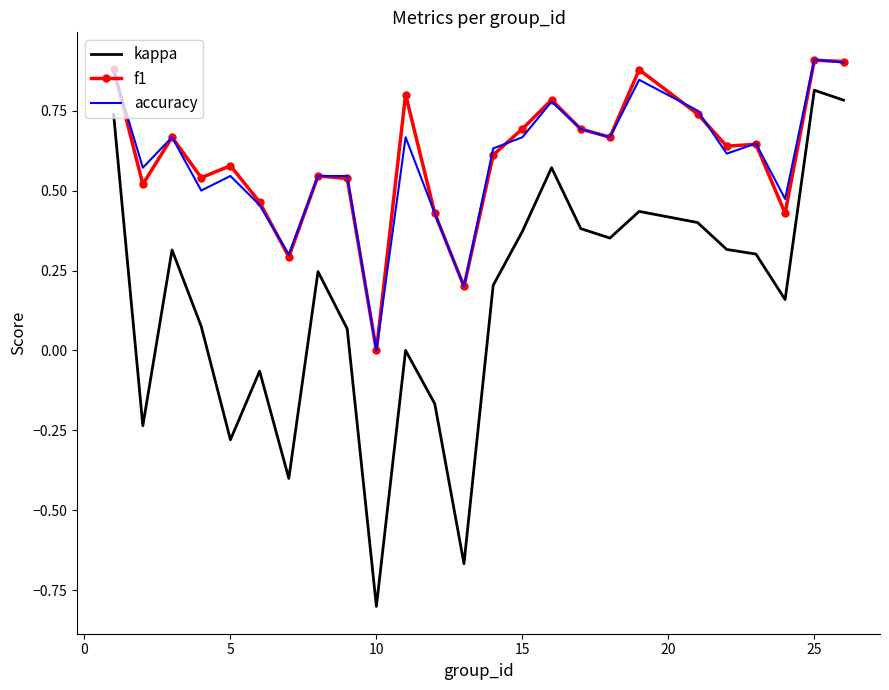

Which series has the largest range (max minus min)?

kappa